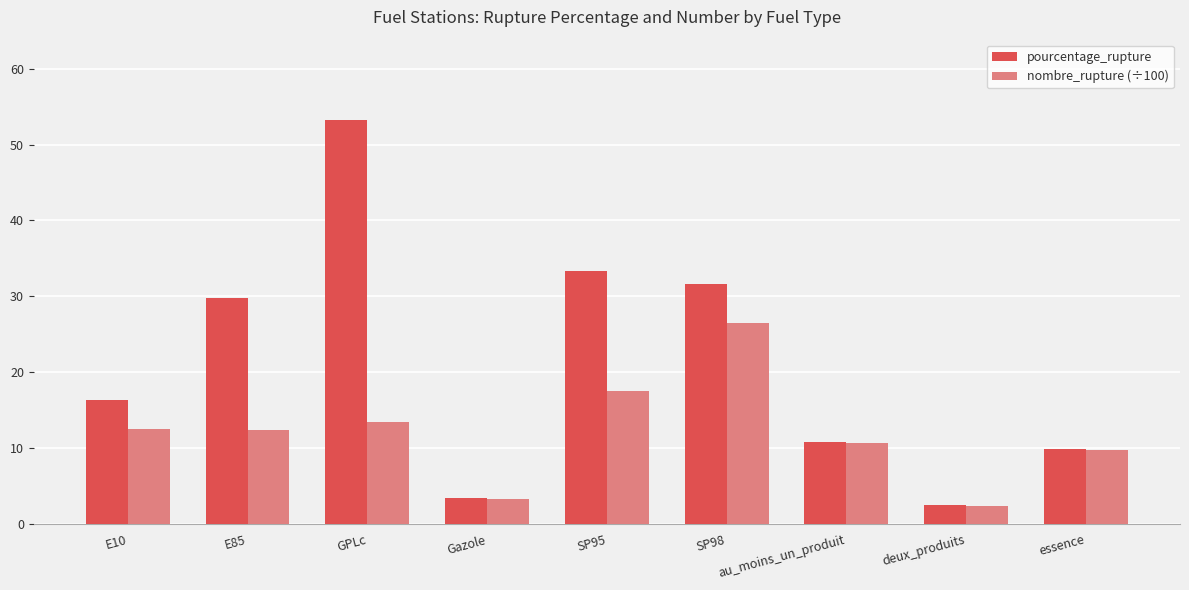

Which series has the largest range (max minus min)?

pourcentage_rupture